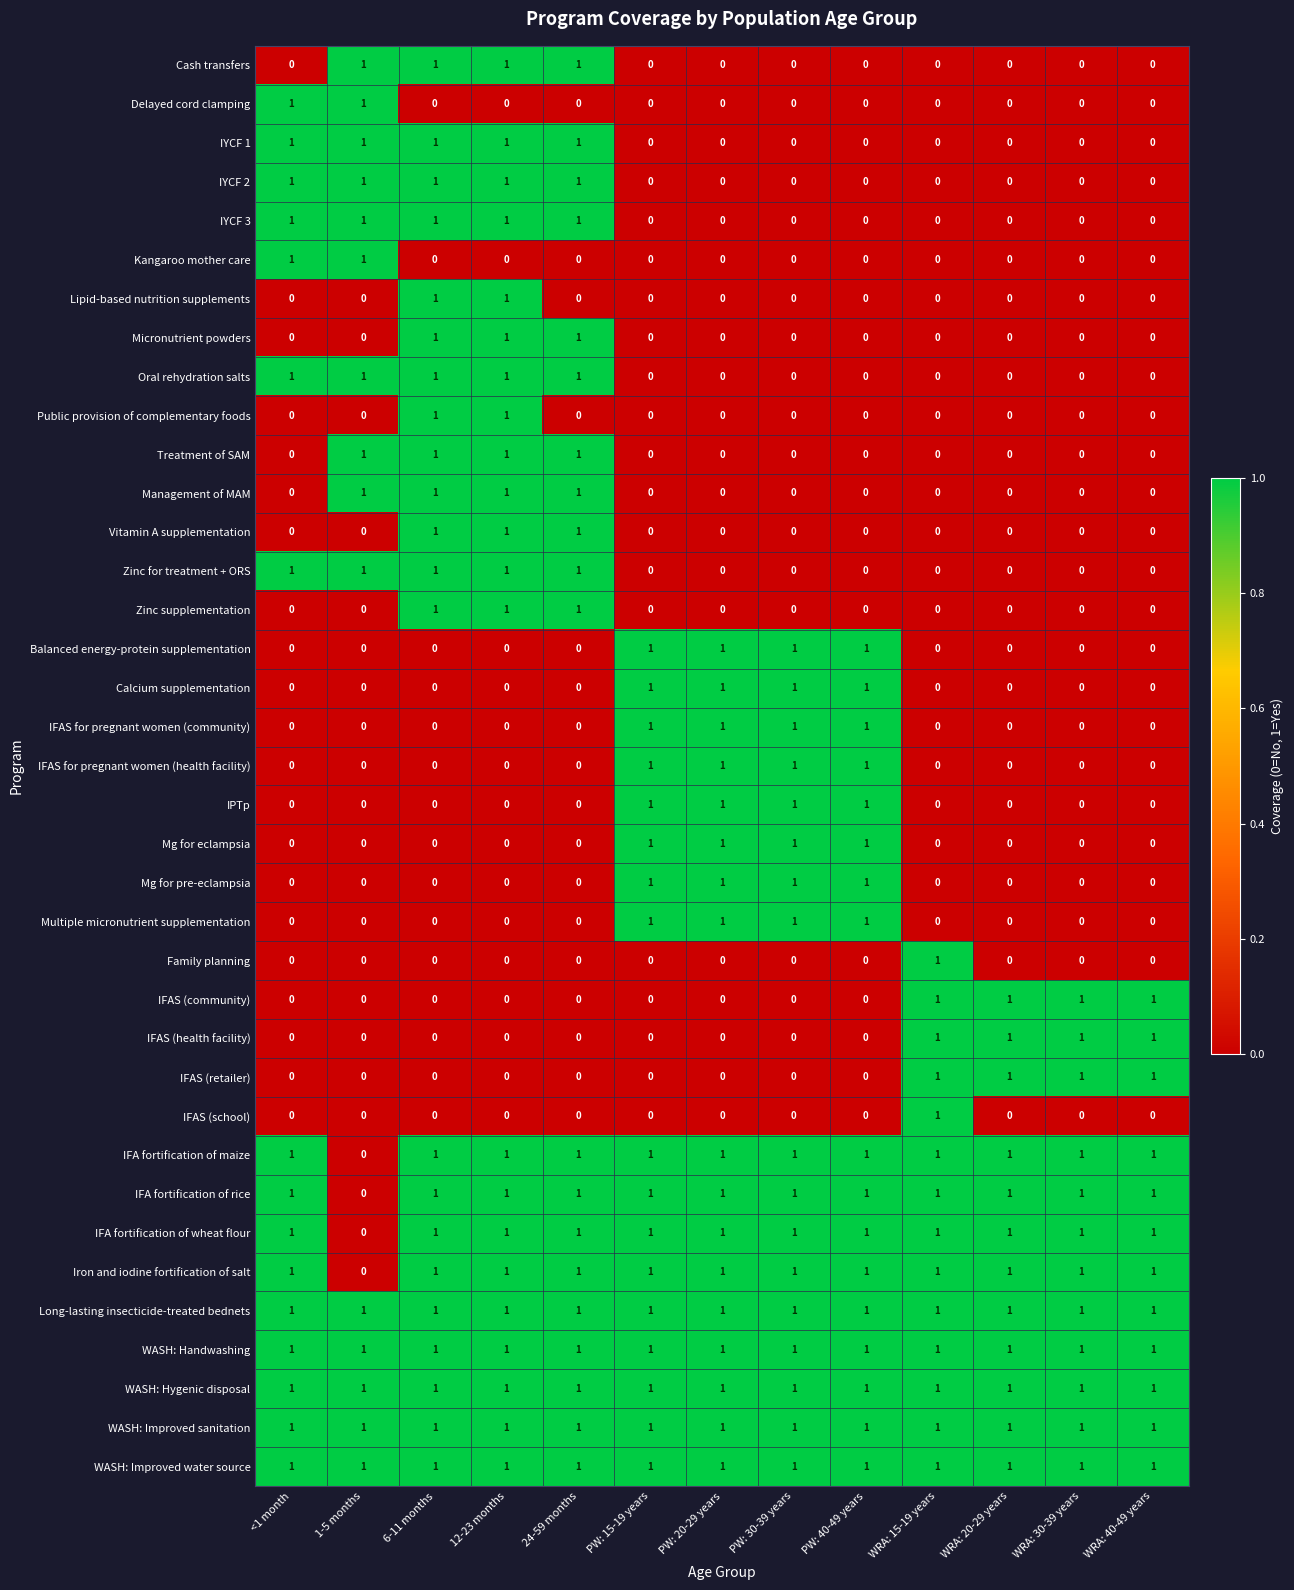

Count the IYCF 3 values in the range 0 to 1.

13